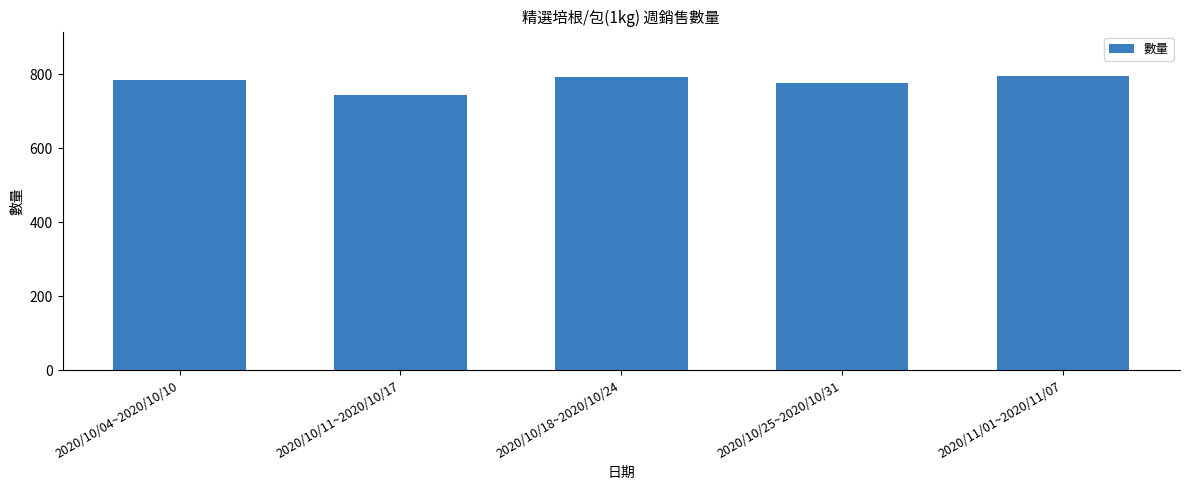

What position from the left is 2020/10/11~2020/10/17?

2